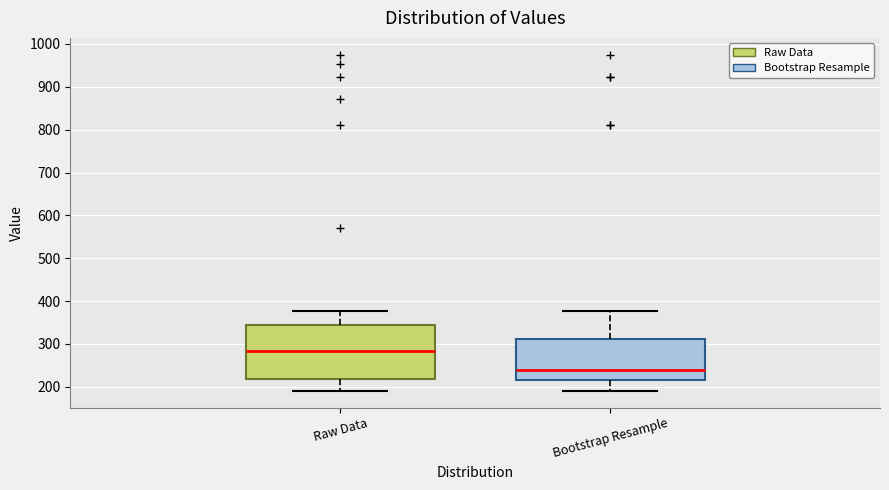

Reading left to right, read every box against the y-axis: the position of its median line, the range the box covers, and the ends of its whiskers. The values are not printed on the chart, so give them approximately, as read against the axis.

Raw Data: median 280, box 220 to 340, whiskers 190 to 380
Bootstrap Resample: median 240, box 220 to 310, whiskers 190 to 380